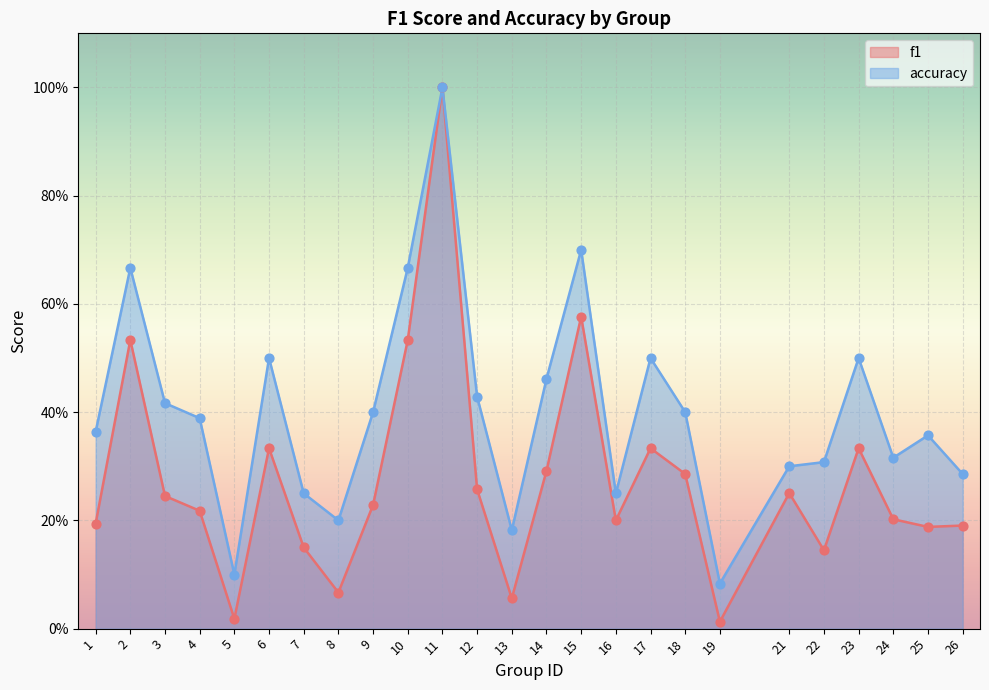

Which series has the largest Y range (max minus min)?

f1